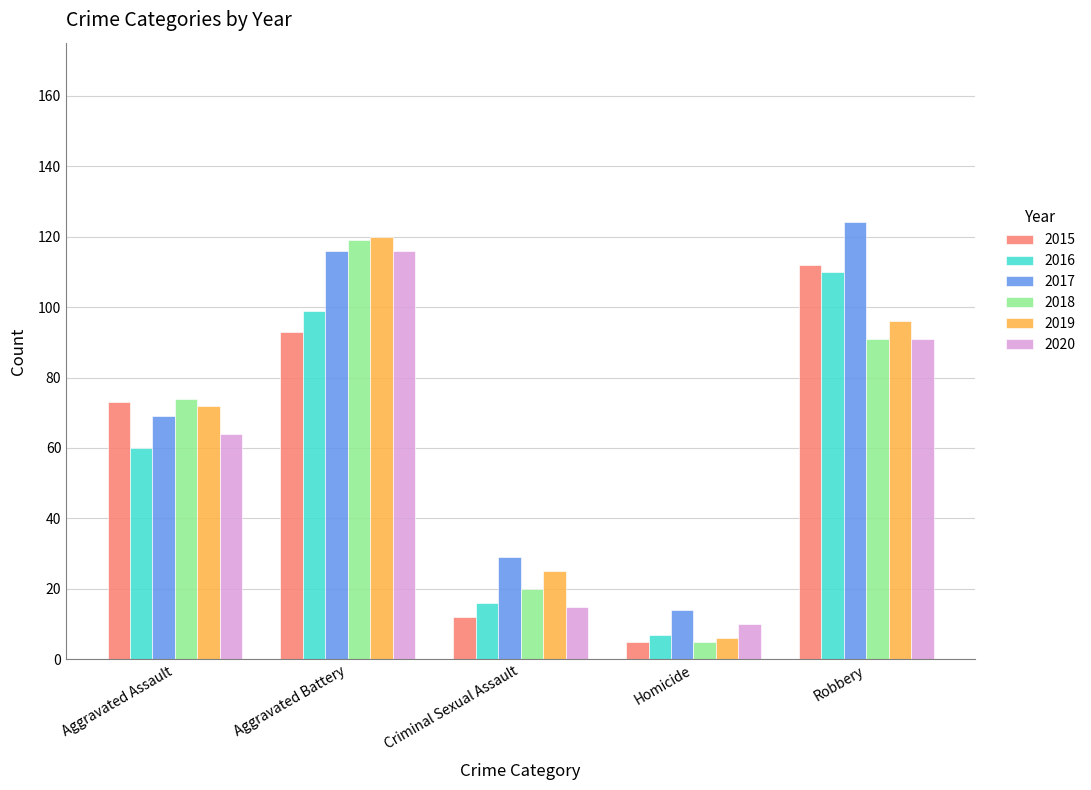

Which category has the highest value in the 2020 series?

Aggravated Battery